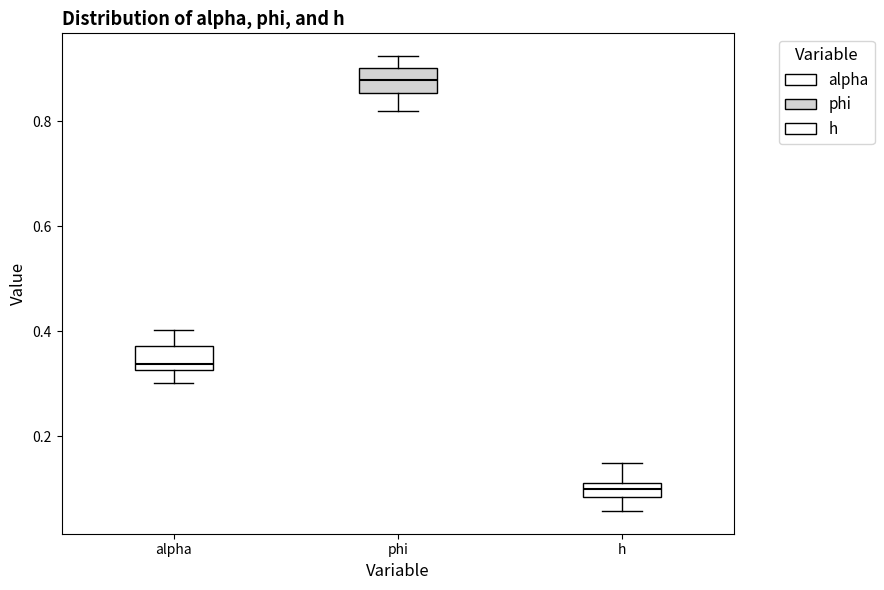

Which box has the highest median line?

phi